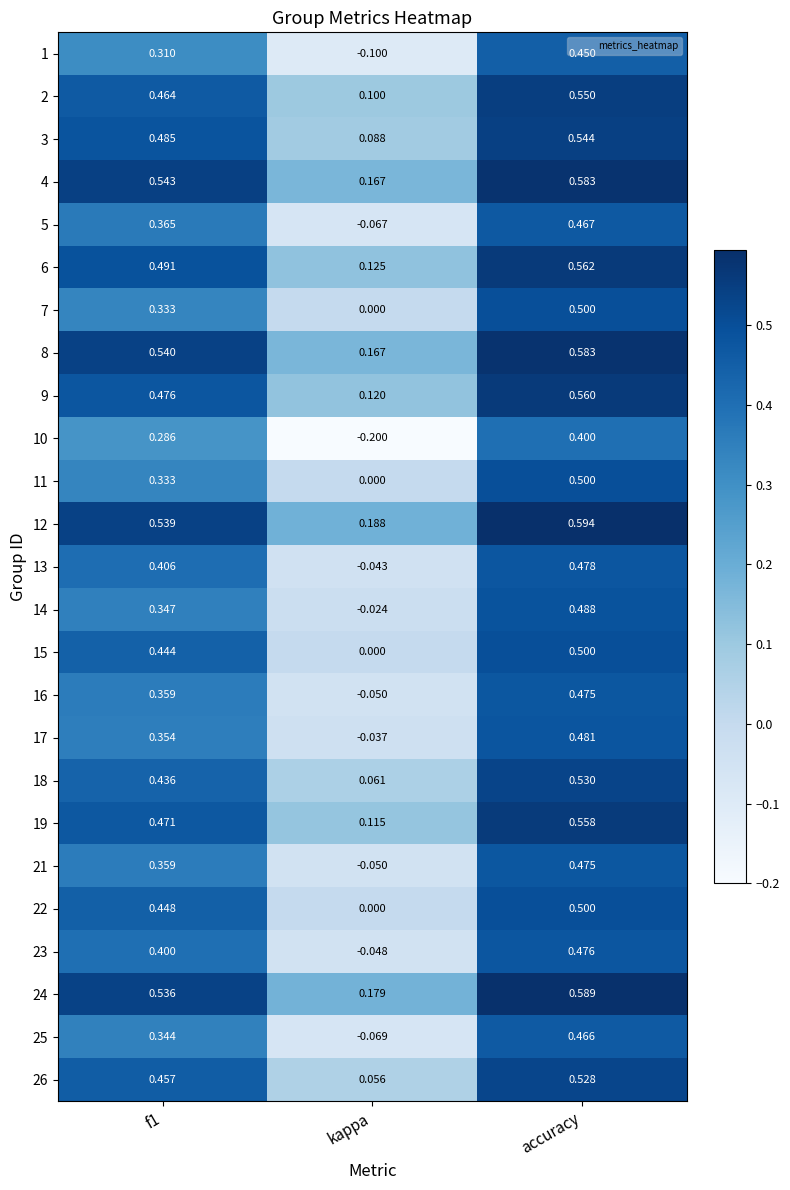

What is the spread (max minus min) of values at kappa?

0.4